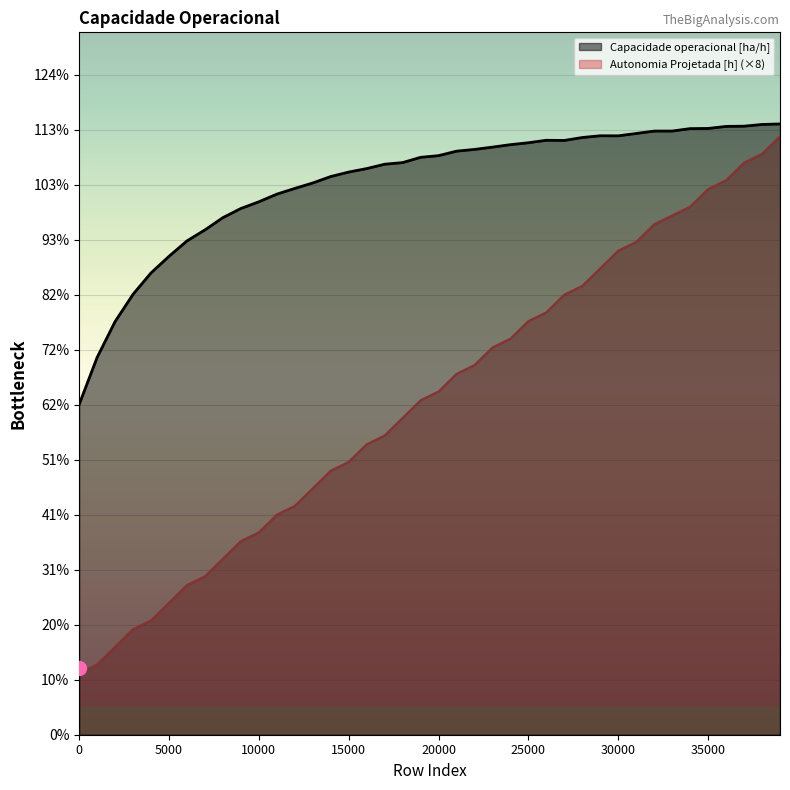

True or false: Autonomia Projetada [h] and Capacidade operacional [ha/h] cross at least once.

False